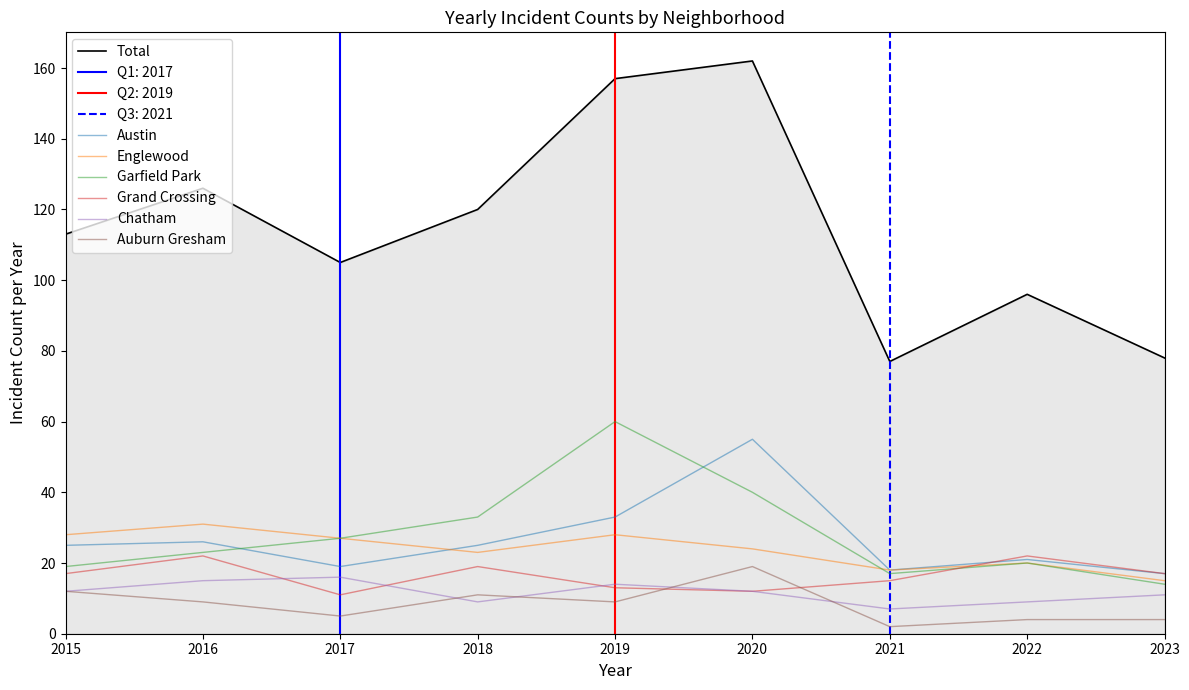

List the series in order of their peak value, lowest first.

Chatham, Auburn Gresham, Grand Crossing, Englewood, Austin, Garfield Park